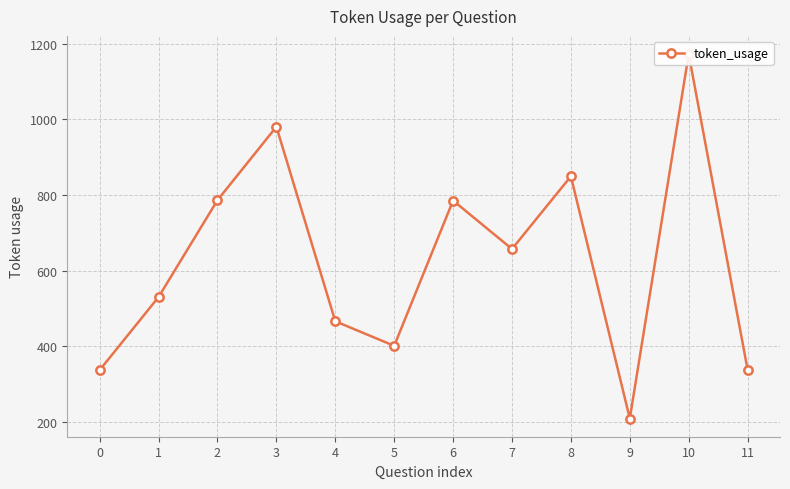

At which label does the data first exceed 657?

2